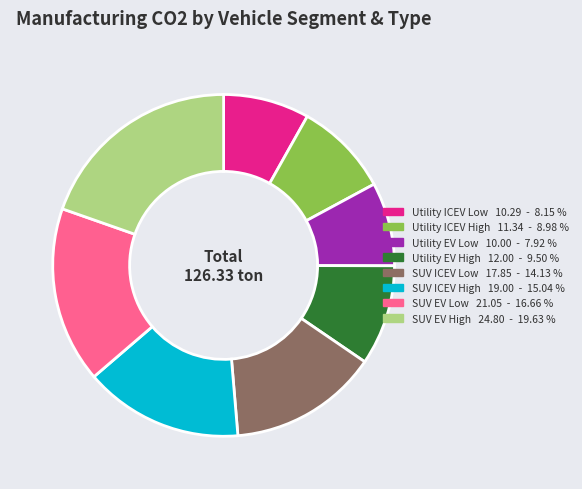

Does any single category account for the majority?

No